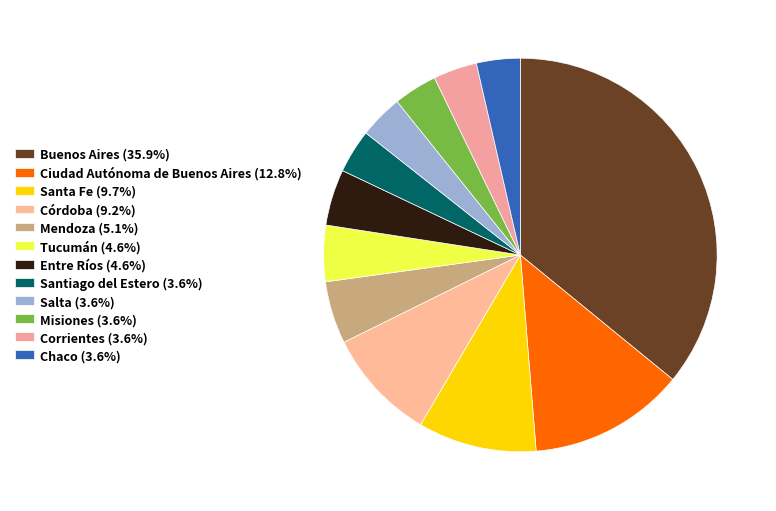

Is there any slice that represents more than half of the pie?

No